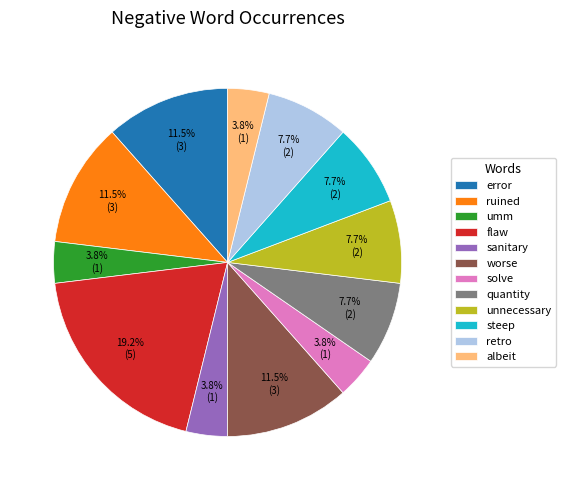

Which category has the biggest portion of the pie?

flaw